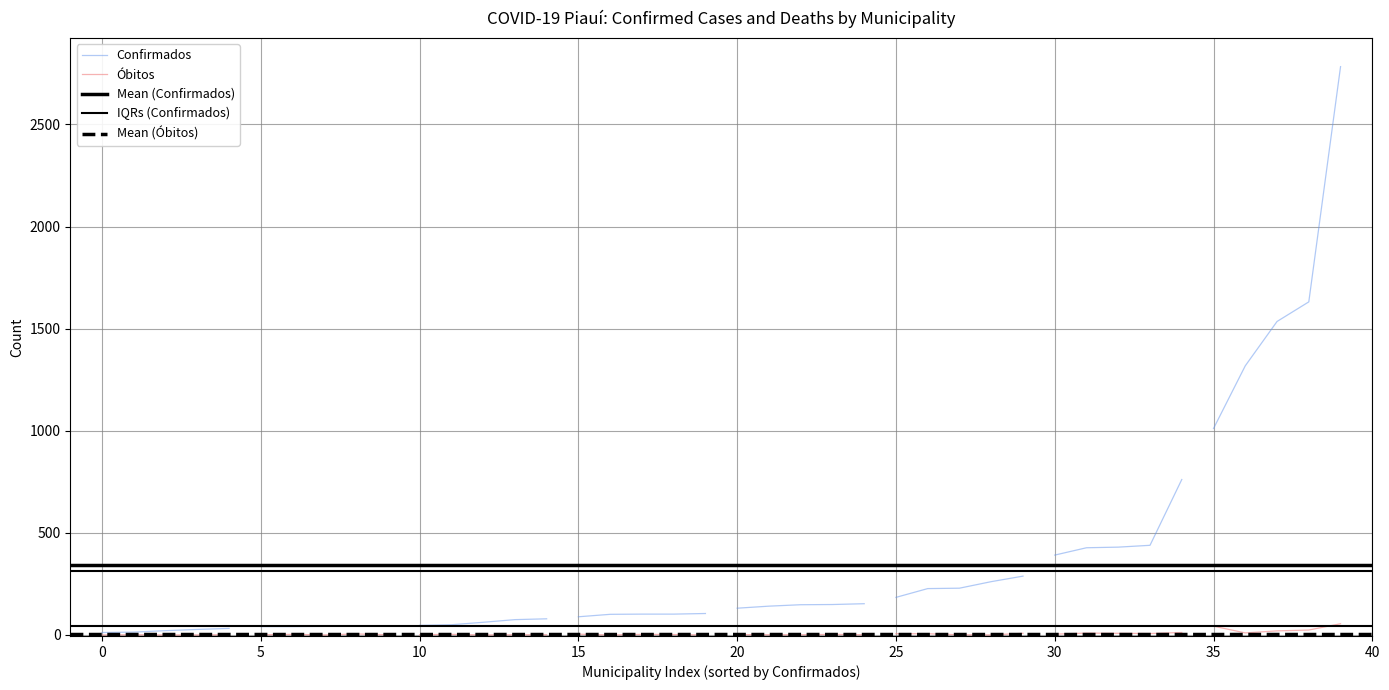

Reading left to right, what are all the values shown in this chart?

Confirmados: ACAUA=42	AGRICOLANDIA=62	AGUA BRANCA=1011	ALAGOINHA DO PIAUI=102	ALEGRETE DO PIAUI=261	ALTO LONGA=184	ALTOS=1631	ALVORADA DO GURGUEIA=50	AMARANTE=430	ANGICAL DO PIAUI=149	ANISIO DE ABREU=101	ANTONIO ALMEIDA=229	AROAZES=89	AROEIRAS DO ITAIM=79	ARRAIAL=41	ASSUNCAO DO PIAUI=131	AVELINO LOPES=43	BAIXA GRANDE DO RIBEIRO=1318	BARRA DALCANTARA=14	BARRAS=2783	BARREIRAS DO PIAUI=27	BARRO DURO=439	BATALHA=427	BELA VISTA DO PIAUI=43	BELEM DO PIAUI=102	BENEDITINOS=288	BERTOLINIA=391	BETANIA DO PIAUI=32	BOA HORA=105	BOCAINA=148	BOM JESUS=1535	BOM PRINCIPIO DO PIAUI=41	BONFIM DO PIAUI=75	BOQUEIRAO DO PIAUI=141	BRASILEIRA=153	BREJO DO PIAUI=21	BURITI DOS LOPES=761	BURITI DOS MONTES=47	CABECEIRAS DO PIAUI=227	CAJAZEIRAS DO PIAUI=12
Obitos: ACAUA=0	AGRICOLANDIA=0	AGUA BRANCA=43	ALAGOINHA DO PIAUI=2	ALEGRETE DO PIAUI=0	ALTO LONGA=6	ALTOS=24	ALVORADA DO GURGUEIA=3	AMARANTE=8	ANGICAL DO PIAUI=3	ANISIO DE ABREU=0	ANTONIO ALMEIDA=1	AROAZES=4	AROEIRAS DO ITAIM=1	ARRAIAL=1	ASSUNCAO DO PIAUI=2	AVELINO LOPES=5	BAIXA GRANDE DO RIBEIRO=10	BARRA DALCANTARA=1	BARRAS=55	BARREIRAS DO PIAUI=0	BARRO DURO=7	BATALHA=9	BELA VISTA DO PIAUI=1	BELEM DO PIAUI=3	BENEDITINOS=8	BERTOLINIA=4	BETANIA DO PIAUI=1	BOA HORA=0	BOCAINA=1	BOM JESUS=20	BOM PRINCIPIO DO PIAUI=3	BONFIM DO PIAUI=1	BOQUEIRAO DO PIAUI=1	BRASILEIRA=1	BREJO DO PIAUI=0	BURITI DOS LOPES=12	BURITI DOS MONTES=1	CABECEIRAS DO PIAUI=6	CAJAZEIRAS DO PIAUI=0